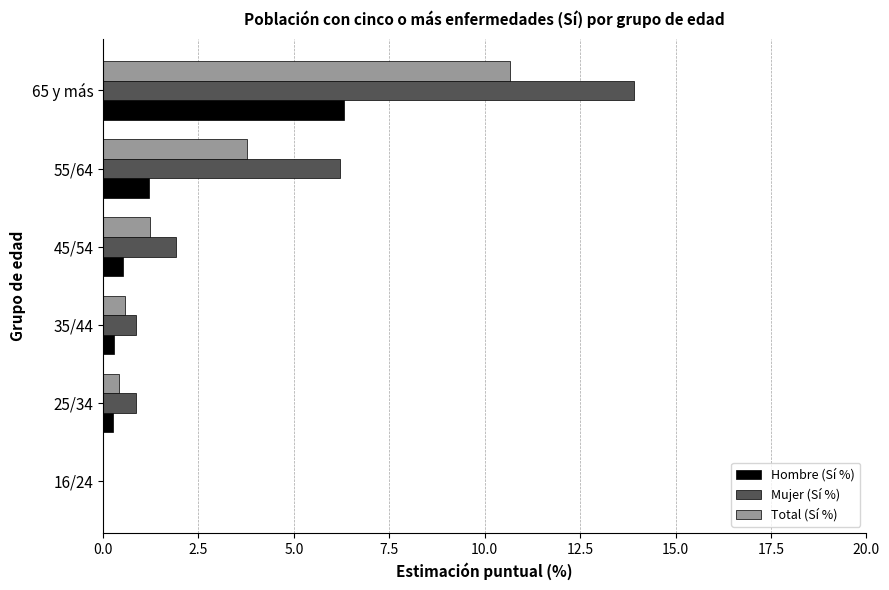

How many values in the Mujer (Sí %) series exceed 1?

3